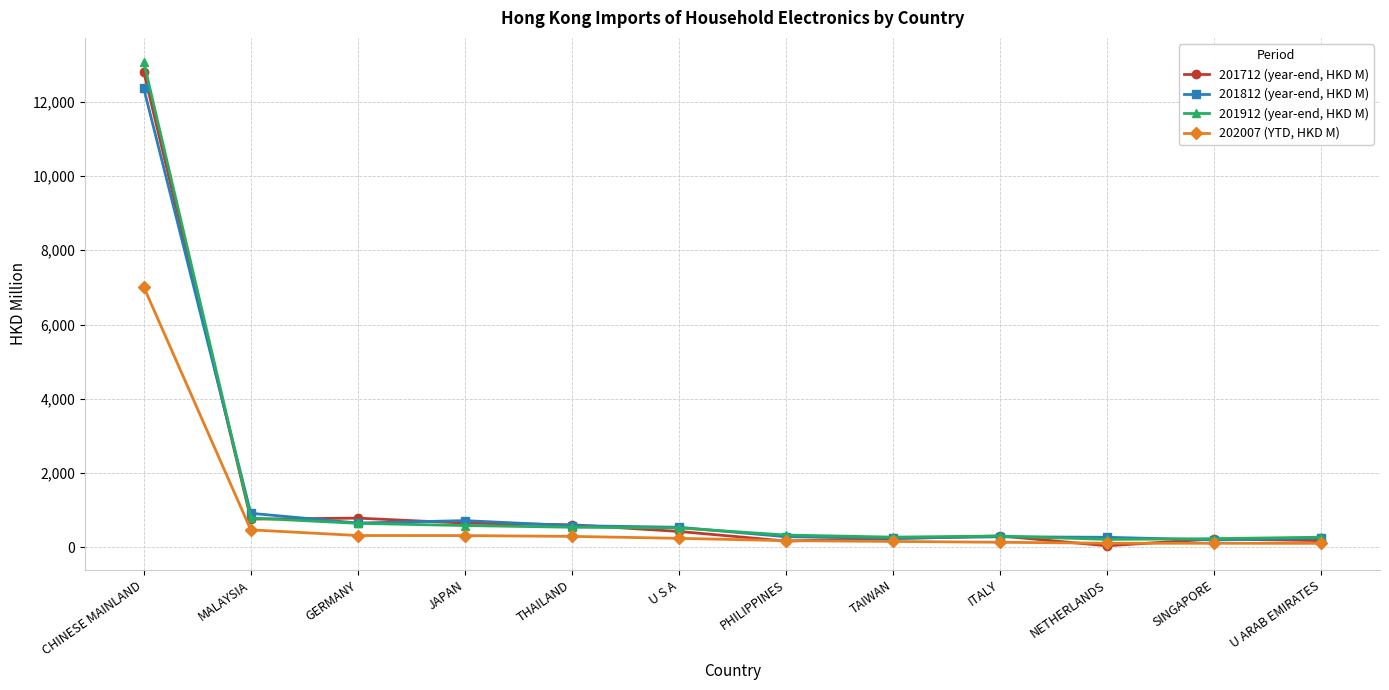

At THAILAND, list the series in order from smallest to largest.

202007 (YTD, HKD M), 201912 (year-end, HKD M), 201812 (year-end, HKD M), 201712 (year-end, HKD M)